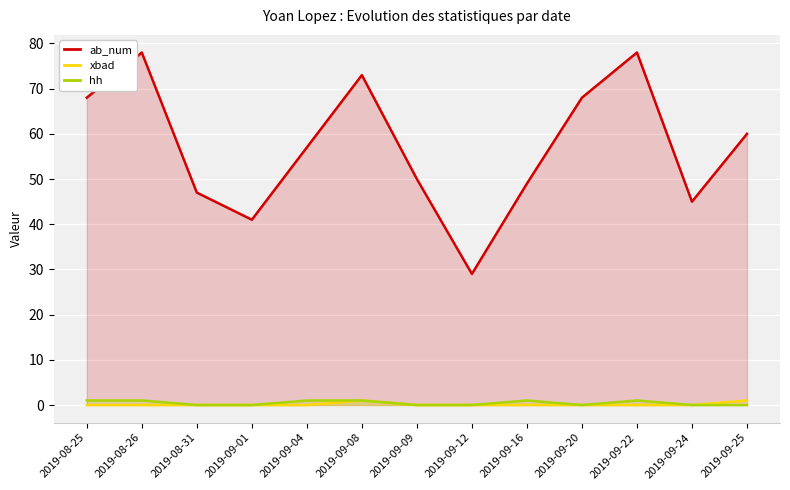

True or false: ab_num has more than 1 points higher than both neighbors.

True